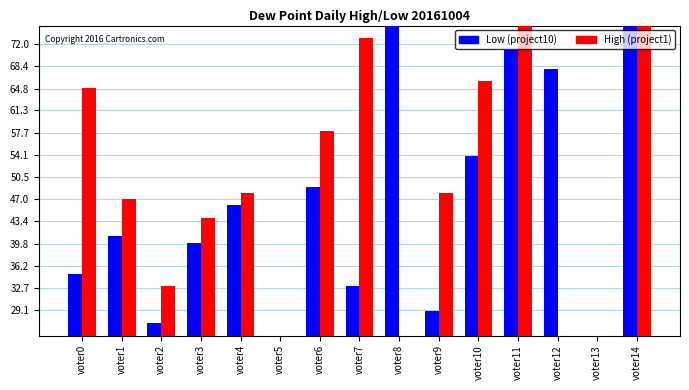

List the series in order of their peak value, lowest first.

High (project1), Low (project10)